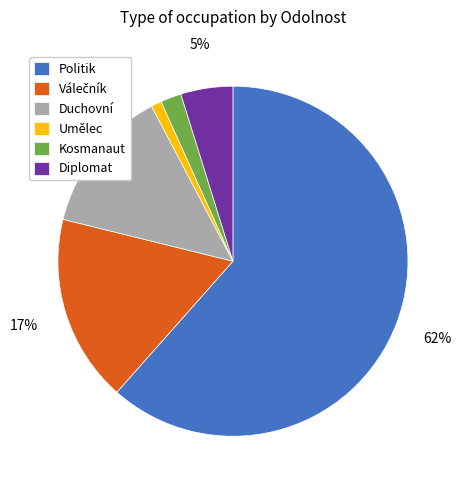

Count the number of slices in the pie.

6